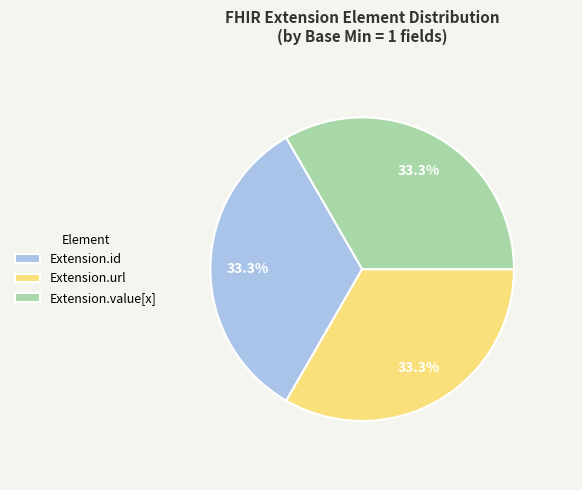

Is Extension.id the majority of the pie?

No